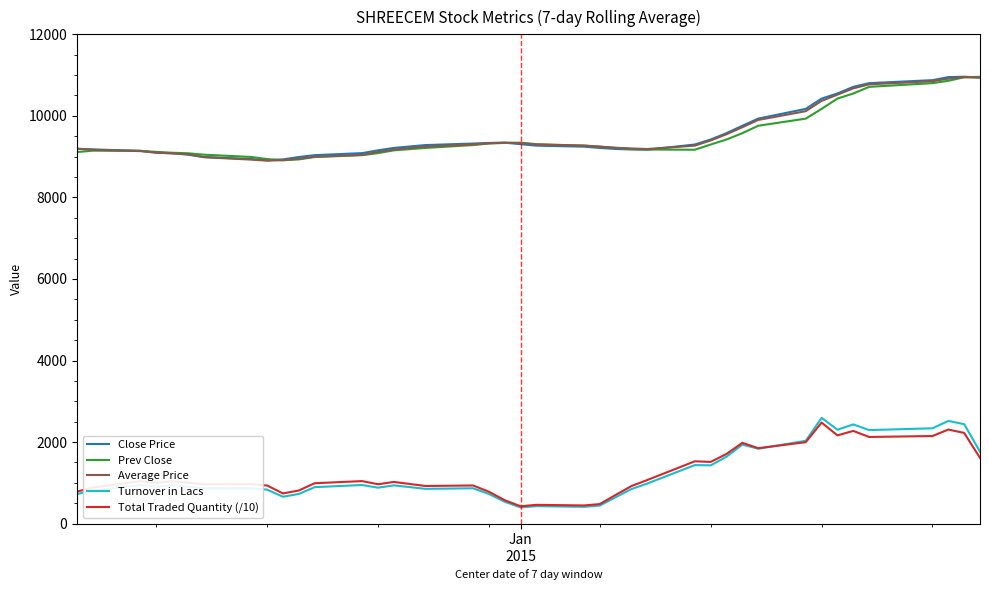

What is the smallest value displayed?

397.4